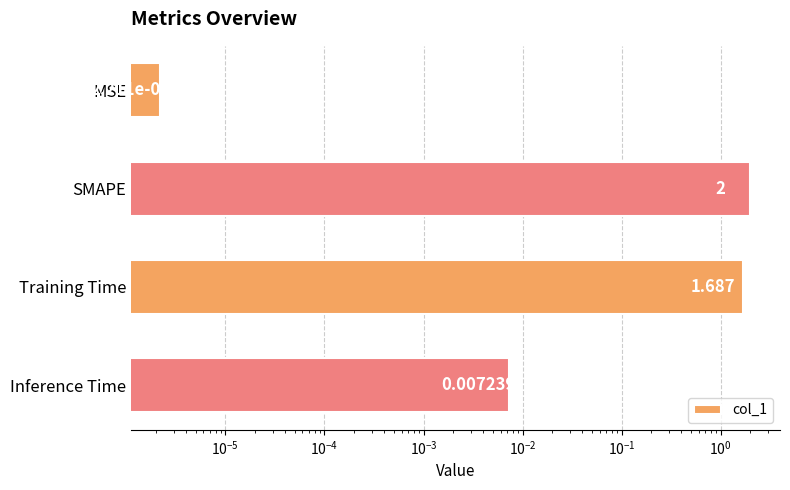

What is the change in value from MSE to Training Time?

+1.7